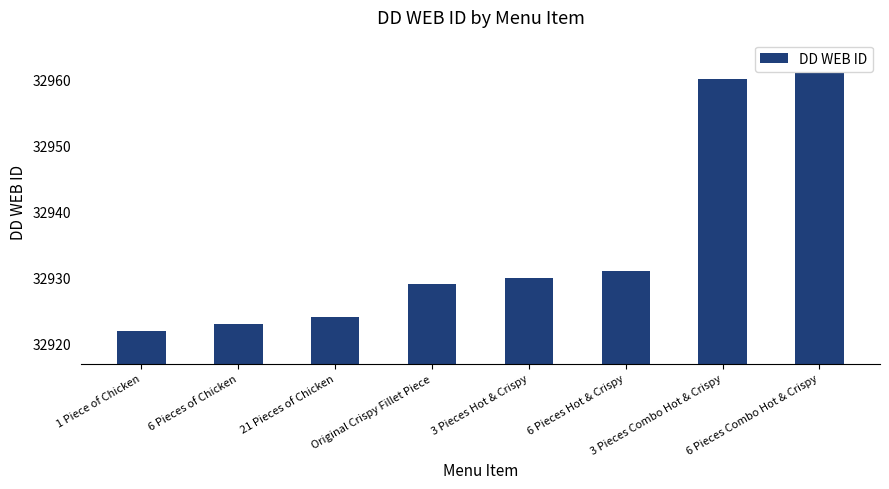

What is the label of the 2nd bar from the left?

6 Pieces of Chicken